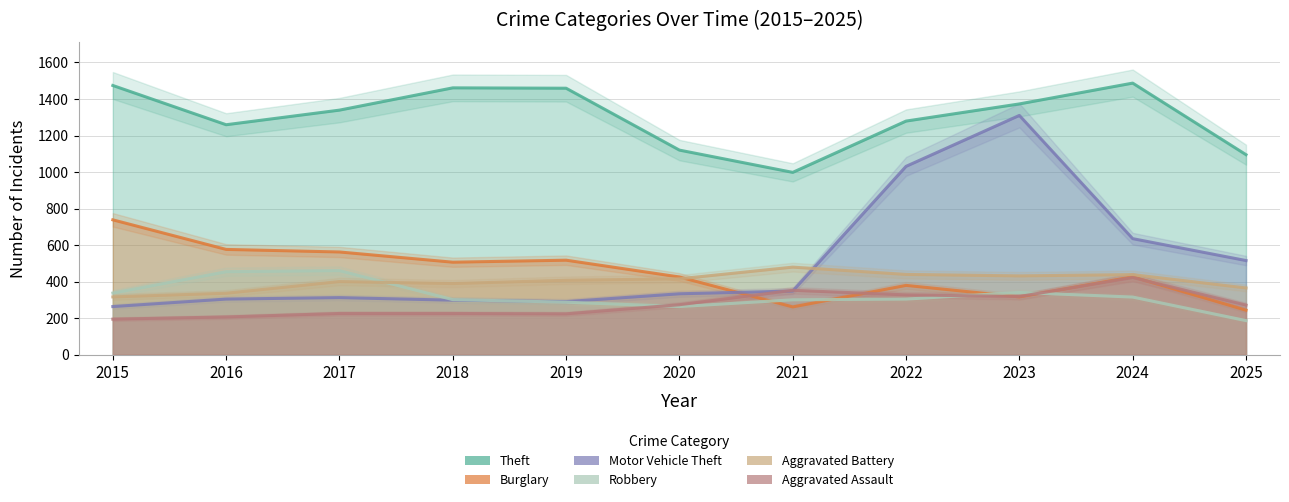

The Robbery series shows 301 at 2018. True or false?

True